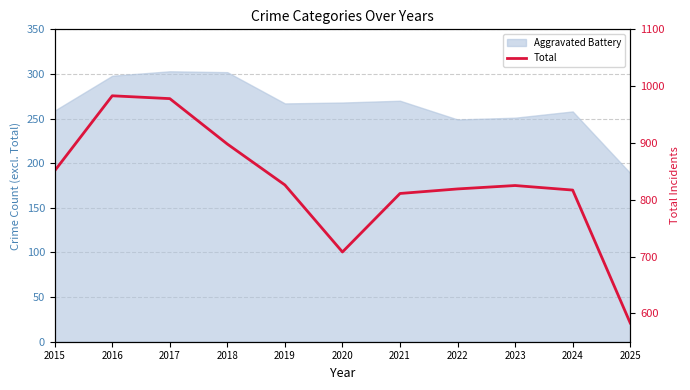

What is the approximate value at 2015, to the nearest 10?

850